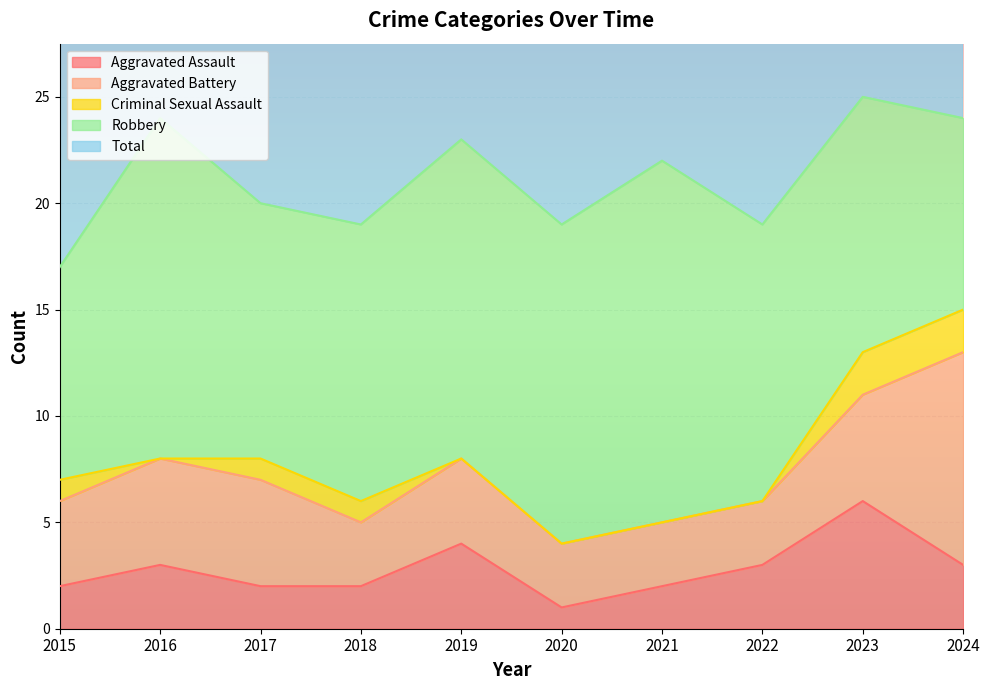

Is the value of Aggravated Battery at 2019 greater than the value of Robbery at 2017?

No